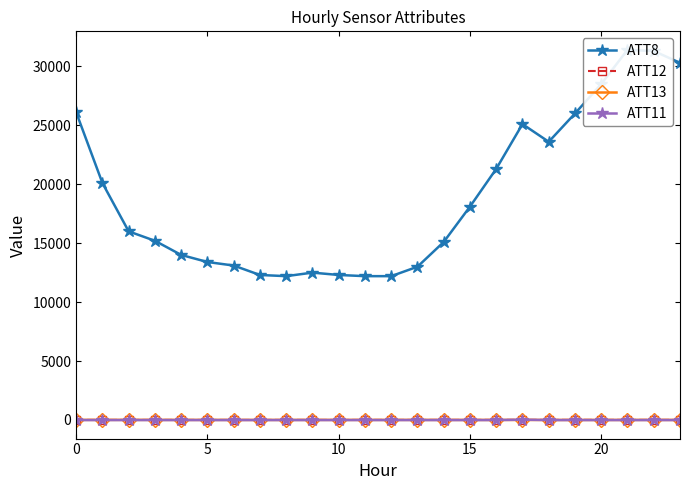

What is the greatest value displayed?

31400.0